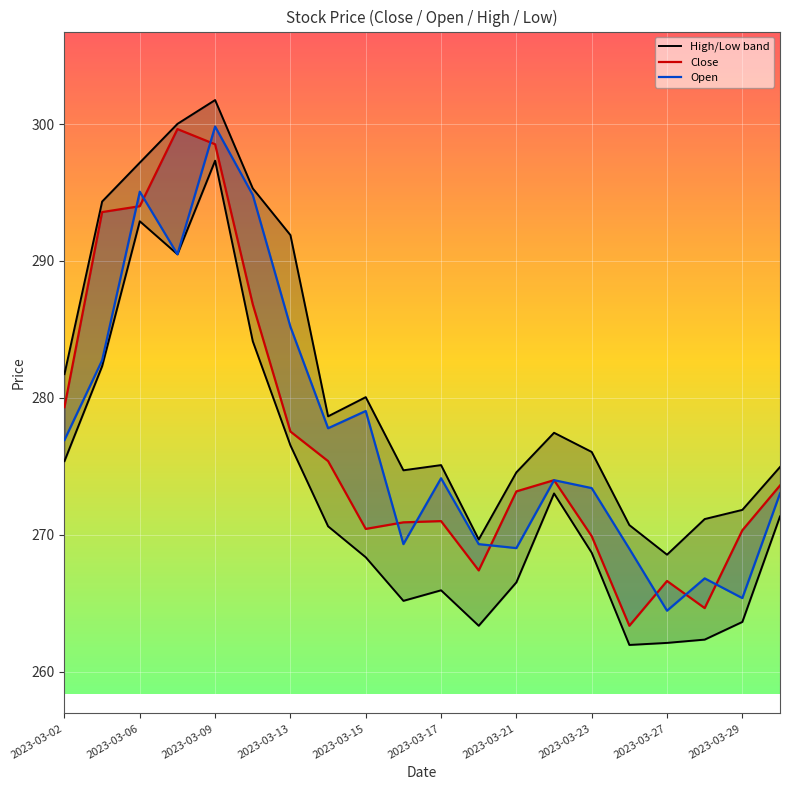

What is the minimum value for Open_line?

264.5